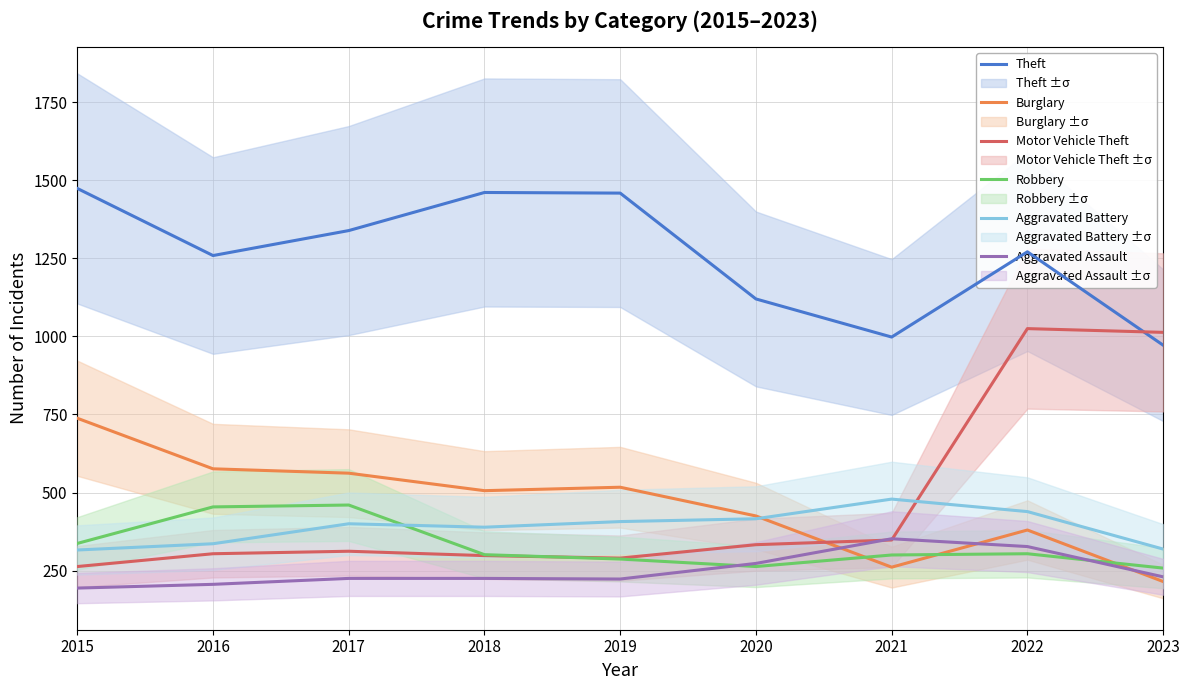

The value of Burglary at 2023 is 215. True or false?

True